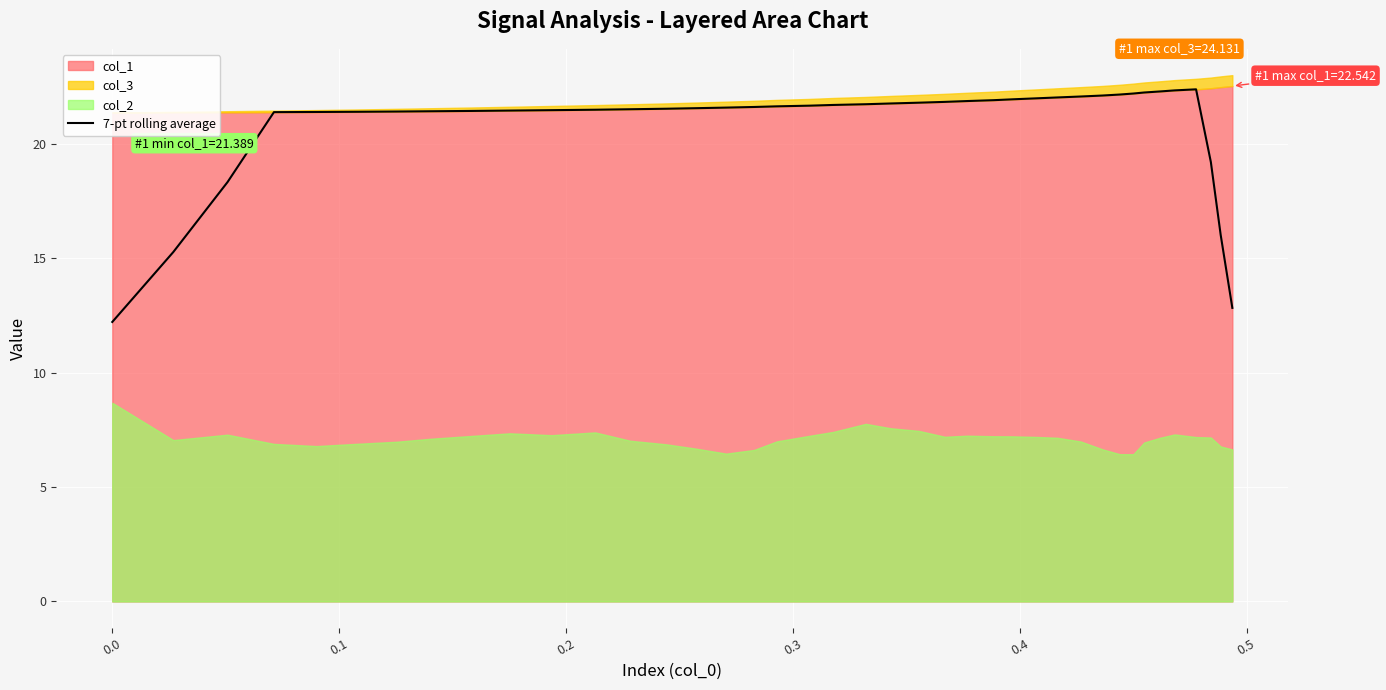

Reading right to left, what are all the values shown in this chart?

12.8	16.0	19.2	22.4	22.4	22.3	22.3	22.2	22.2	22.1	22.1	22.0	22.0	22.0	21.9	21.9	21.8	21.8	21.8	21.7	21.7	21.7	21.7	21.6	21.6	21.6	21.6	21.5	21.5	21.5	21.5	21.5	21.4	21.4	21.4	21.4	21.4	18.3	15.3	12.2